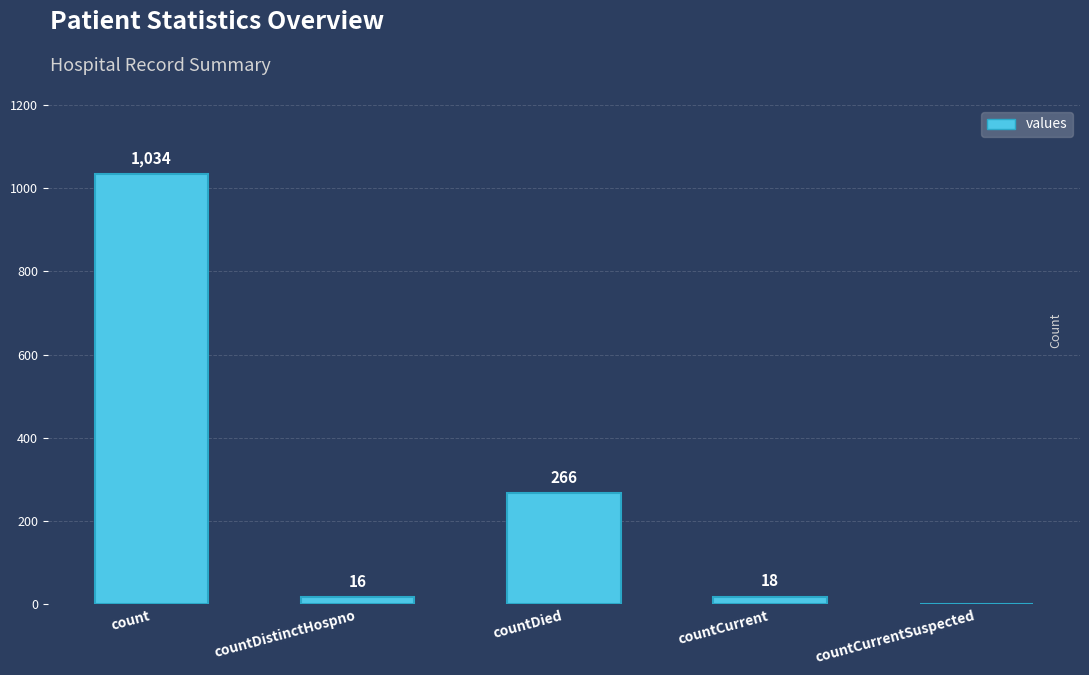

Count the number of categories in the chart.

5